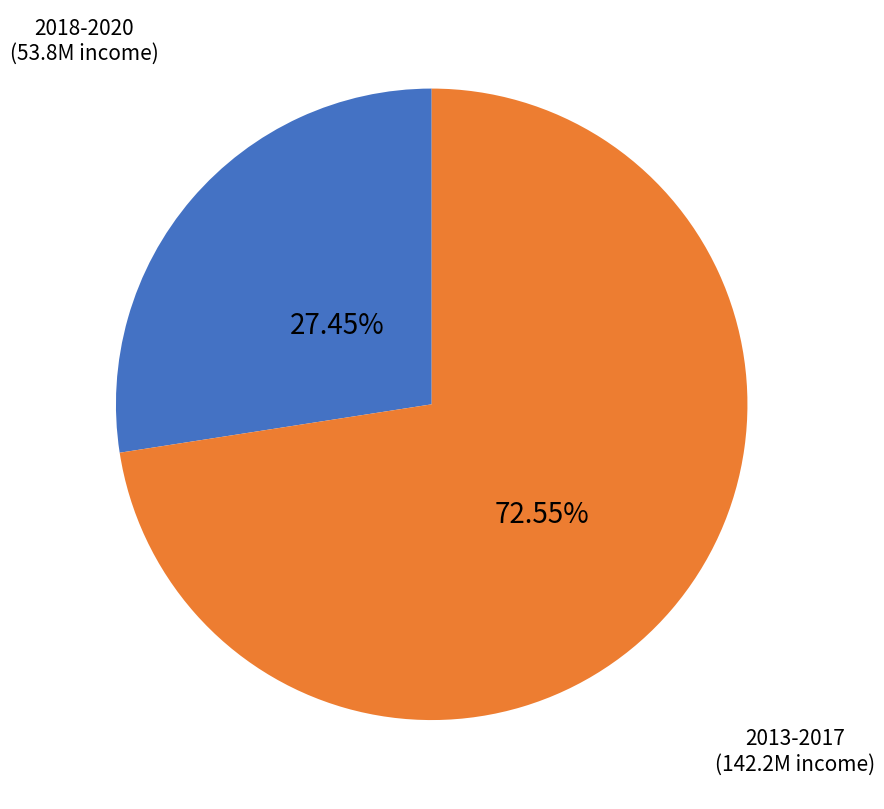

Rank the categories by value from lowest to highest.

2018-2020, 2013-2017